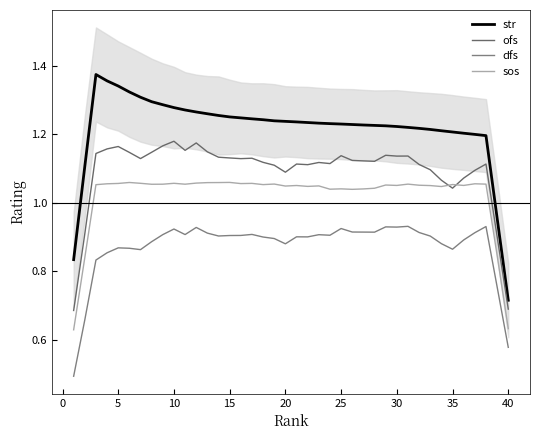

What is the difference between the second highest and minimum values in the ofs series?

0.5